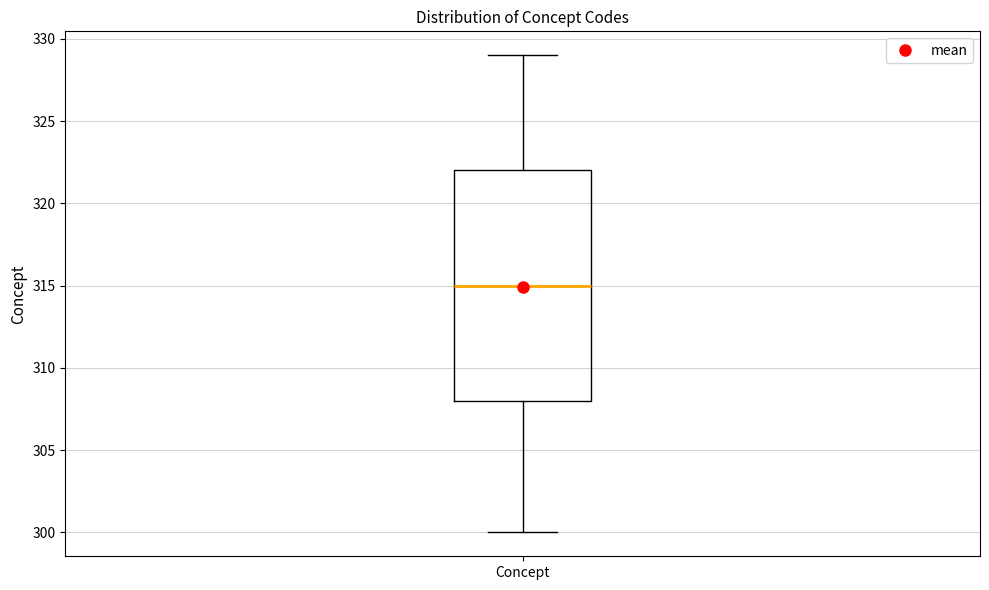

Read this box plot against the y-axis: the position of the median line, the range covered by the box, and the ends of both whiskers. The values are not printed on the chart, so give them approximately, as read against the axis.

median 315, box 308 to 322, whiskers 300 to 329